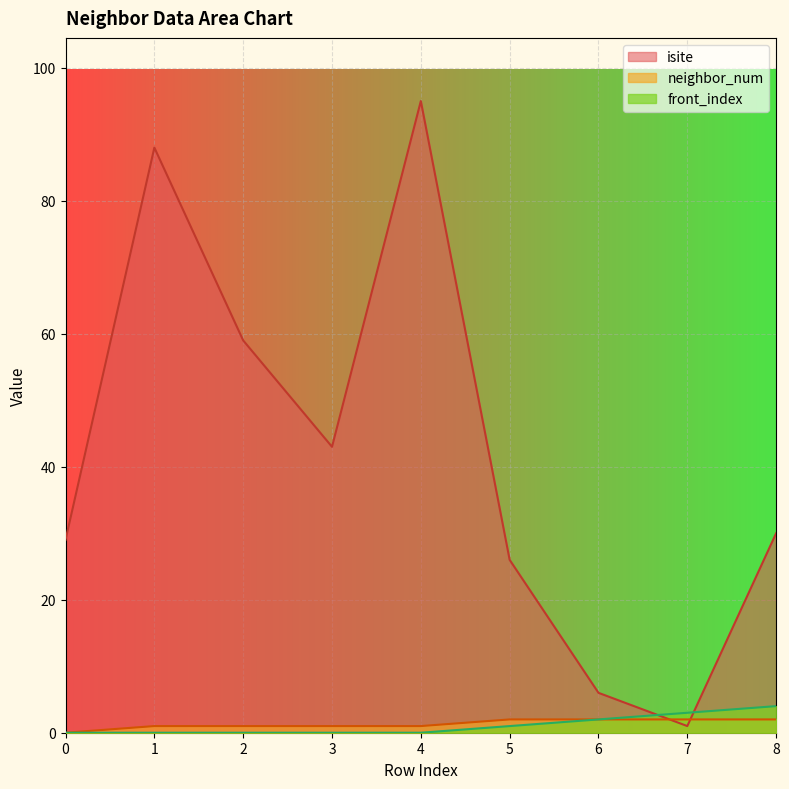

At which category is the sum across all series the highest?

4